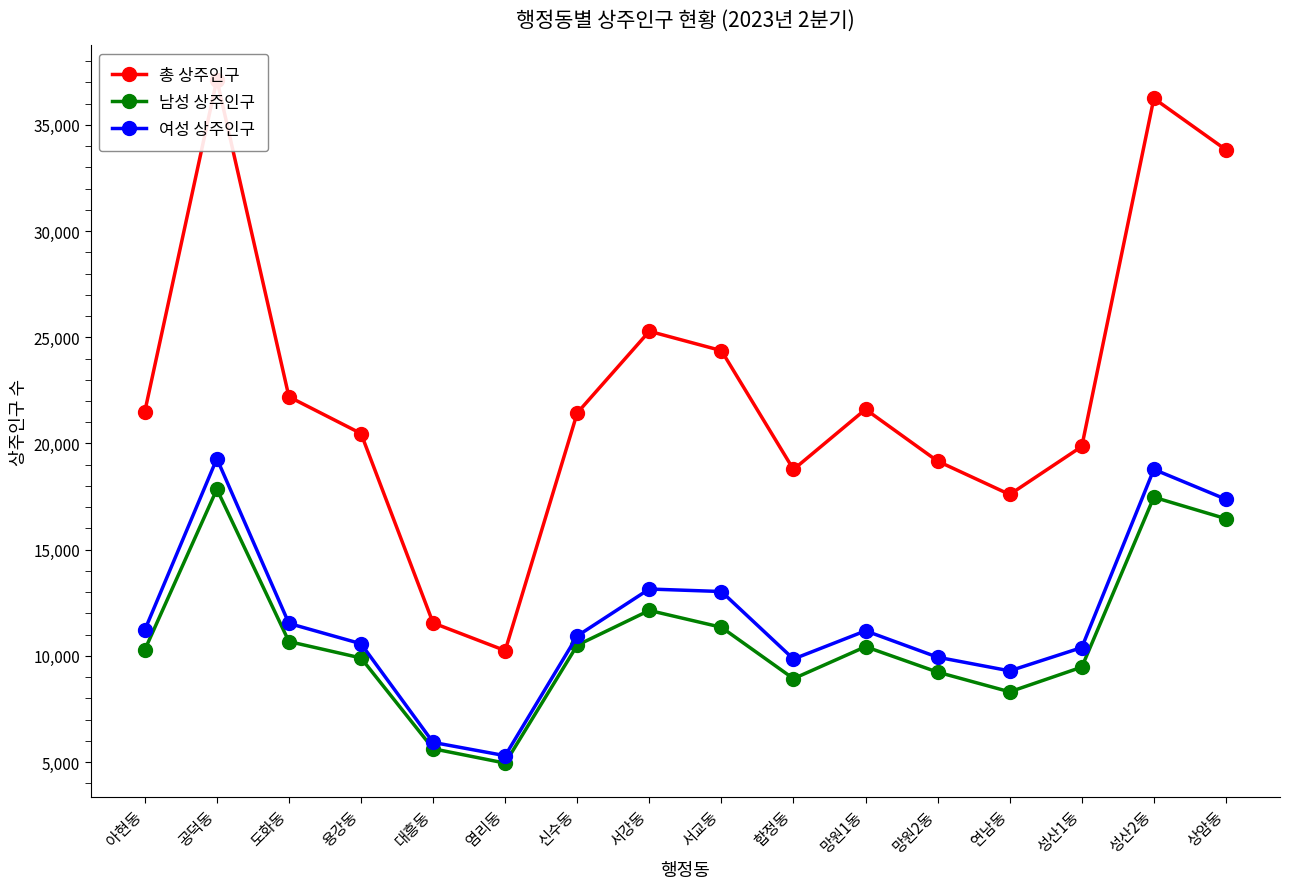

Is the value of 남성 상주인구 at 도화동 greater than the value of 총 상주인구 at 서강동?

No